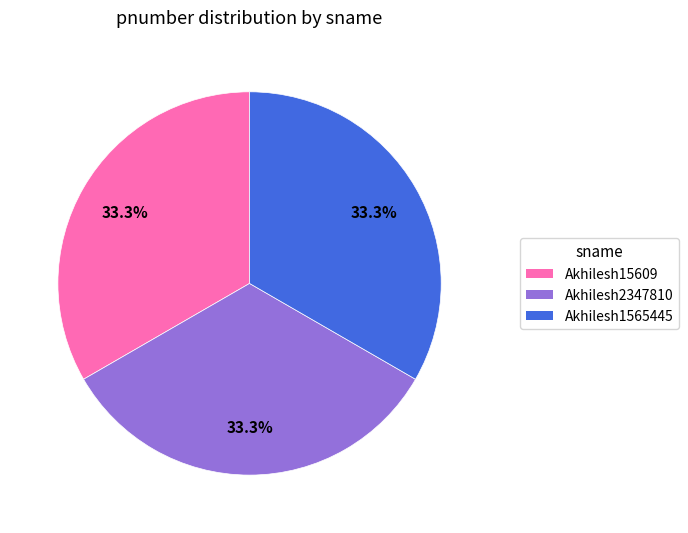

What is the ratio of the value at Akhilesh2347810 to the value at Akhilesh1565445?

1.0